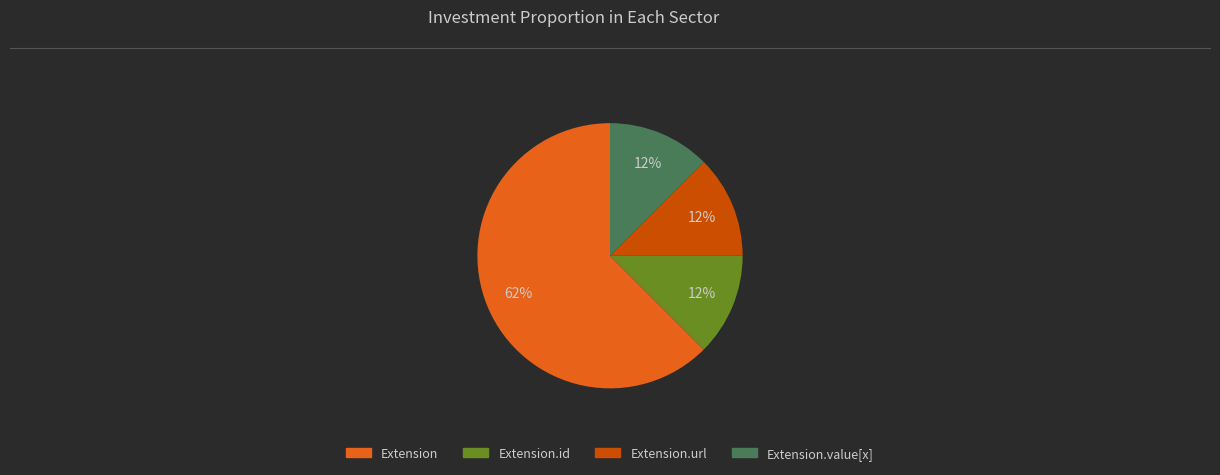

To the nearest percent, what is the average slice percentage?

25%